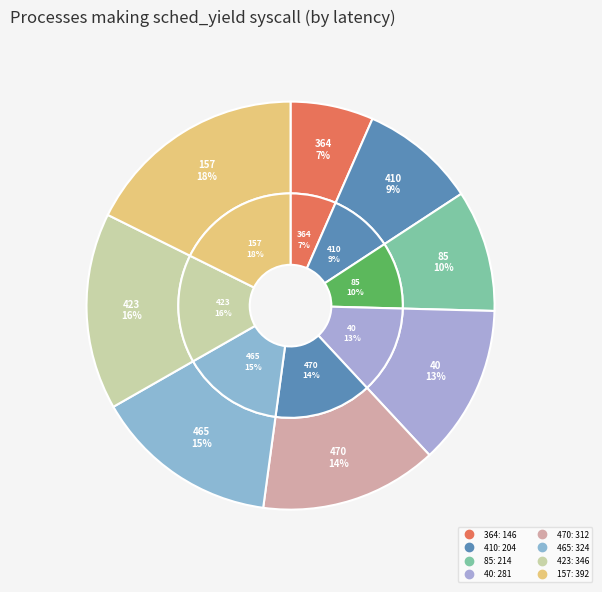

What is the change in value from 40 to 470?

+31